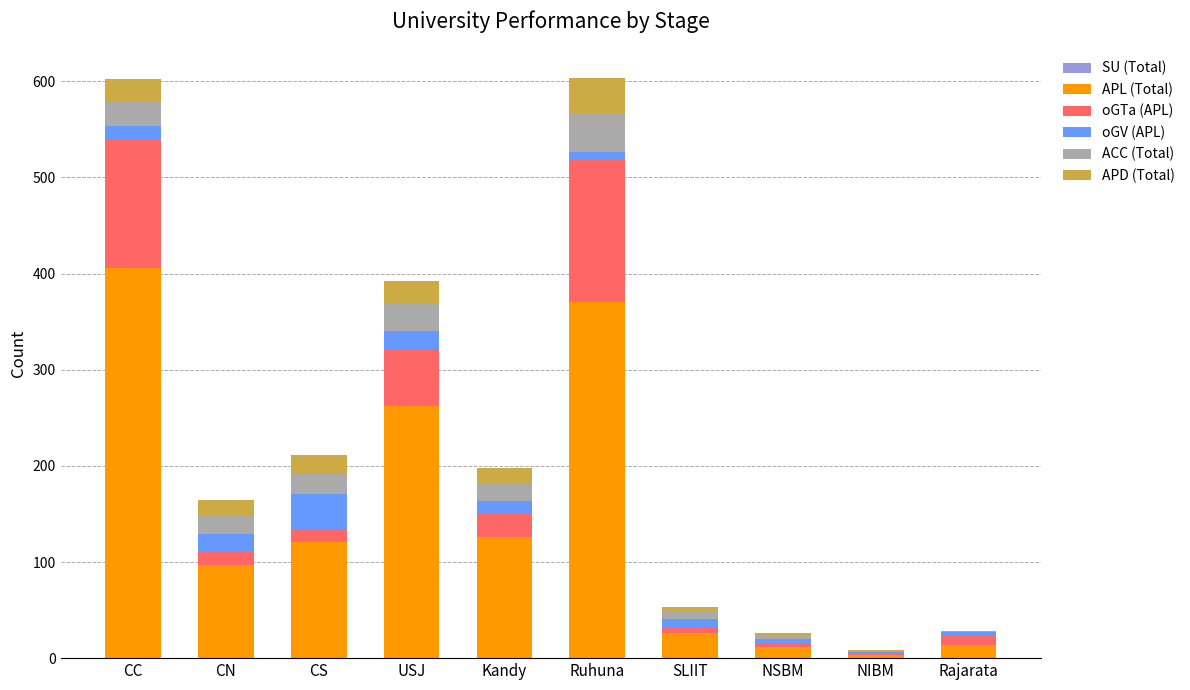

True or false: APL (Total) has a value of 646 at Ruhuna.

False